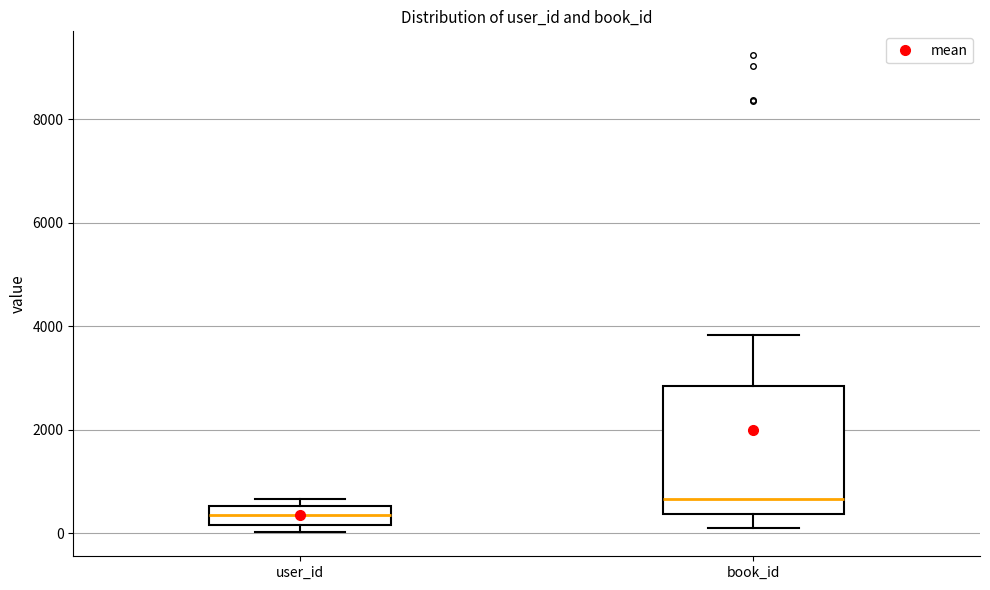

Which box's median line is the lowest?

user_id